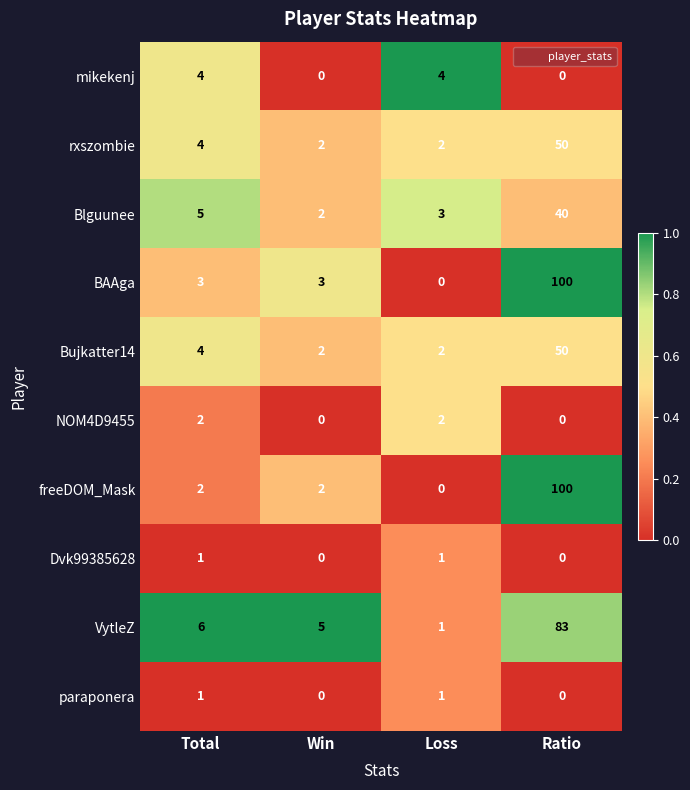

At which category does the chart reach its peak across all series?

Ratio